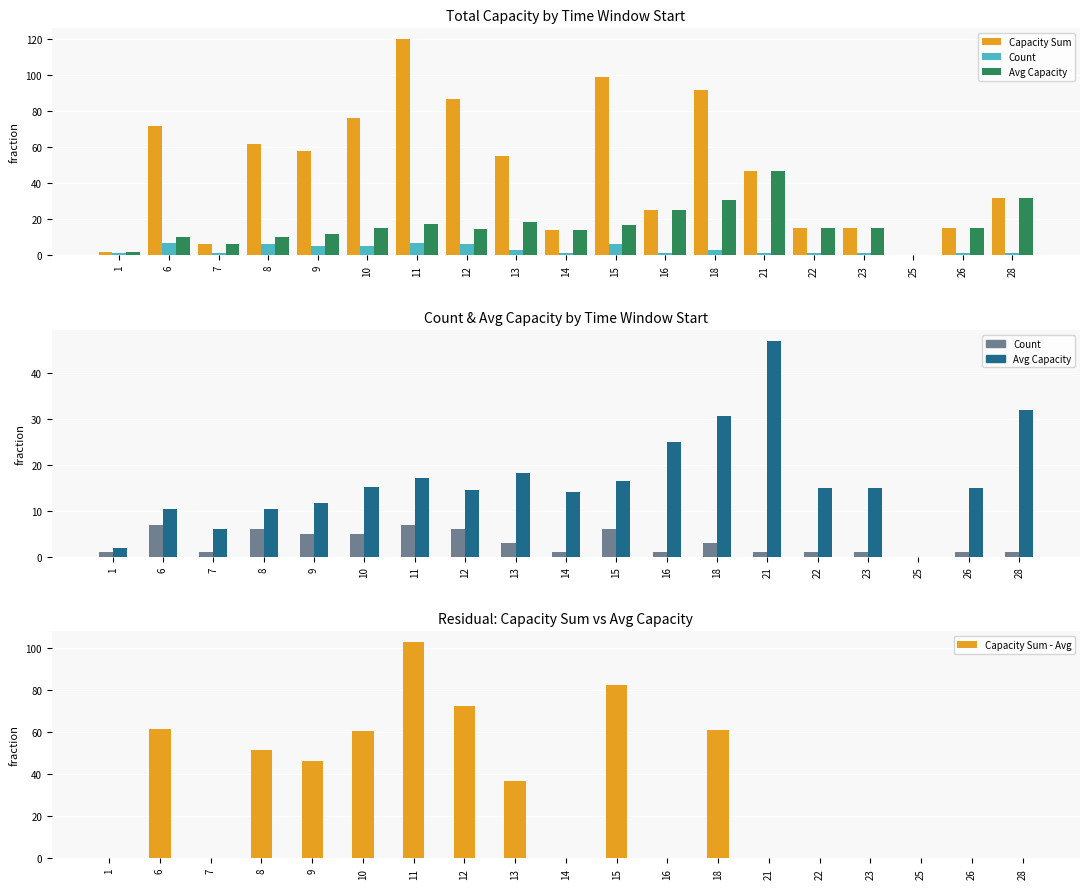

Reading left to right, list all the values displayed in this chart.

Capacity Sum: 2.0	72.0	6.0	62.0	58.0	76.0	120.0	87.0	55.0	14.0	99.0	25.0	92.0	47.0	15.0	15.0	0.0	15.0	32.0
Count: 1.0	7.0	1.0	6.0	5.0	5.0	7.0	6.0	3.0	1.0	6.0	1.0	3.0	1.0	1.0	1.0	0.0	1.0	1.0
Avg Capacity: 2.0	10.3	6.0	10.3	11.6	15.2	17.1	14.5	18.3	14.0	16.5	25.0	30.7	47.0	15.0	15.0	0.0	15.0	32.0
Capacity Sum - Avg: 0.0	61.7	0.0	51.7	46.4	60.8	102.9	72.5	36.7	0.0	82.5	0.0	61.3	0.0	0.0	0.0	0.0	0.0	0.0